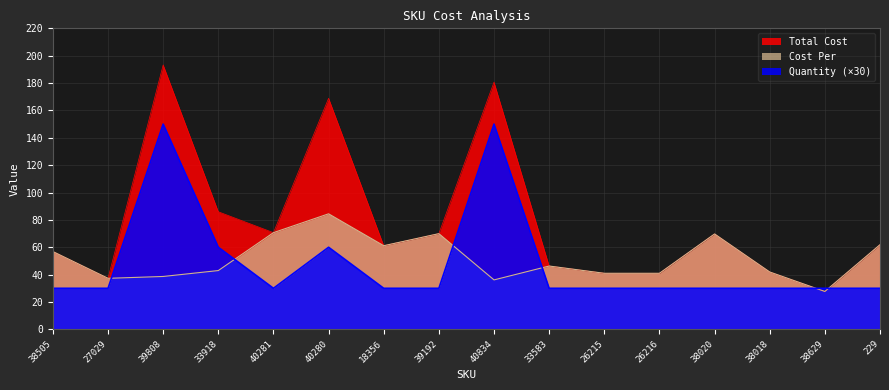

Where is Total Cost nearest to the value 110?

33918